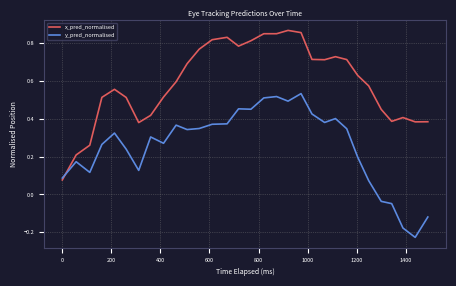

How many series are shown in this chart?

2